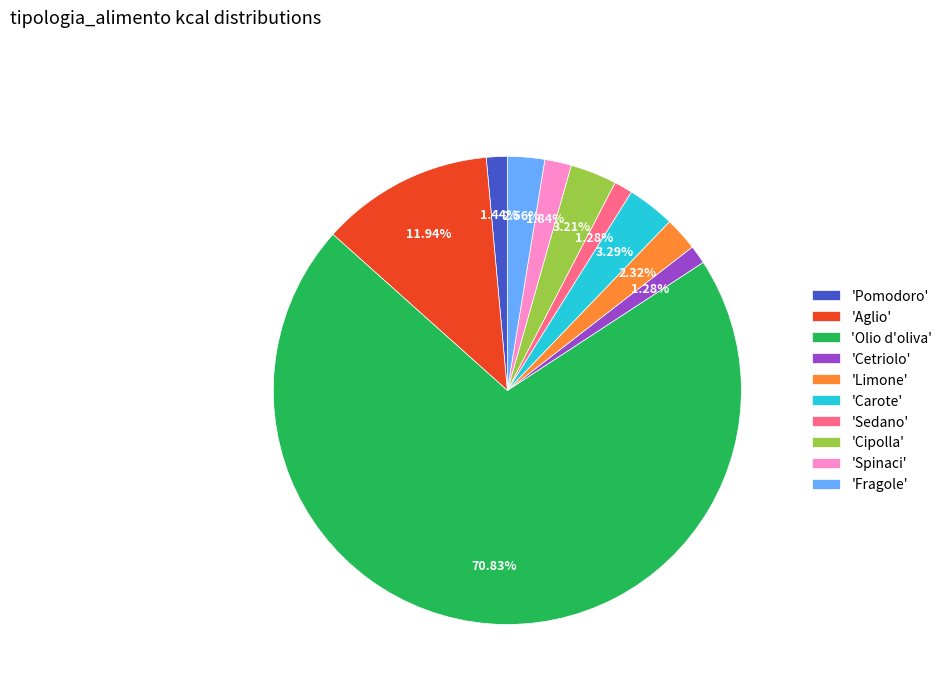

Which has a higher value, 'Sedano' or 'Carote'?

'Carote'